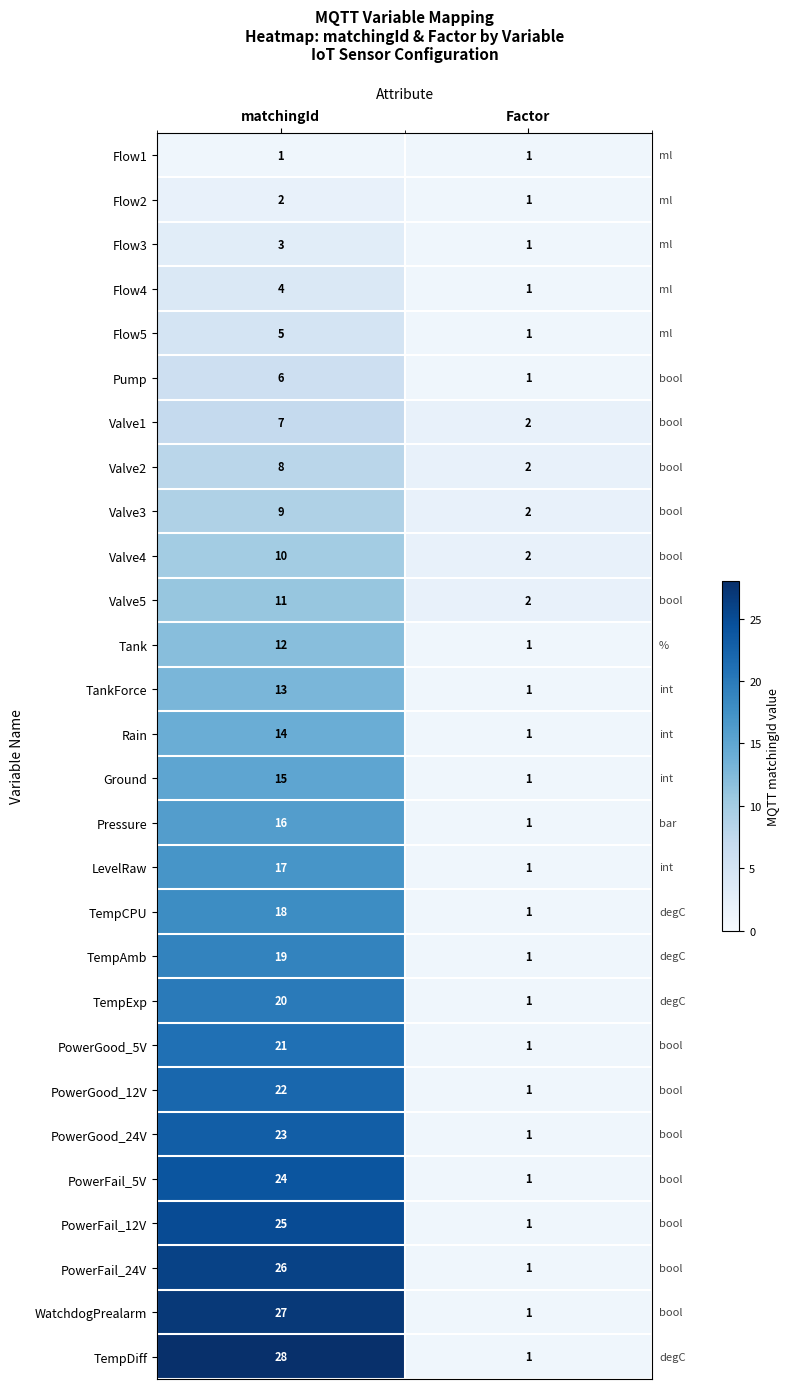

The Valve2 series shows 2 at matchingId. True or false?

False